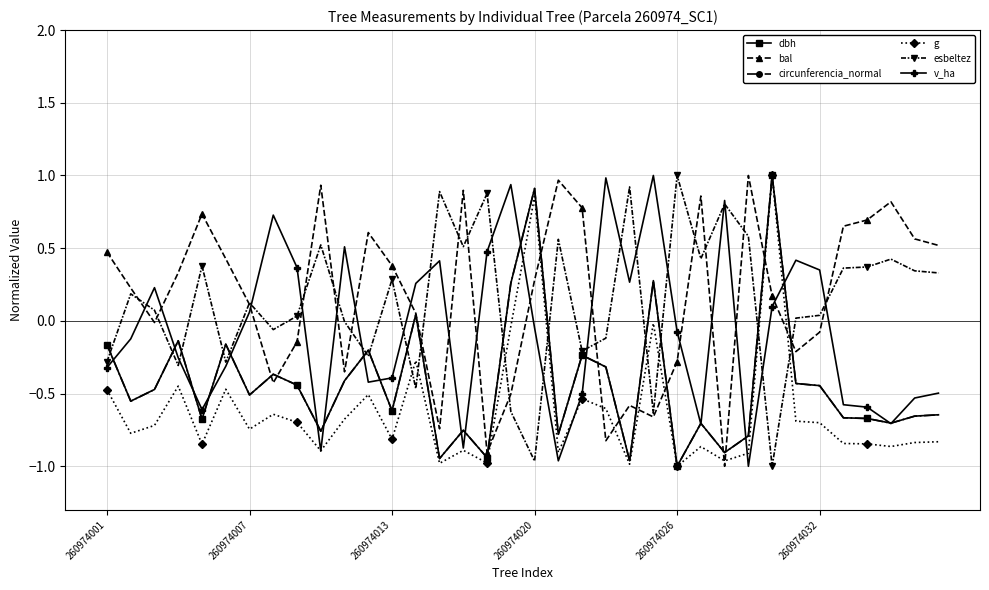

After their last crossing, which series has the higher values: v_ha or esbeltez?

esbeltez